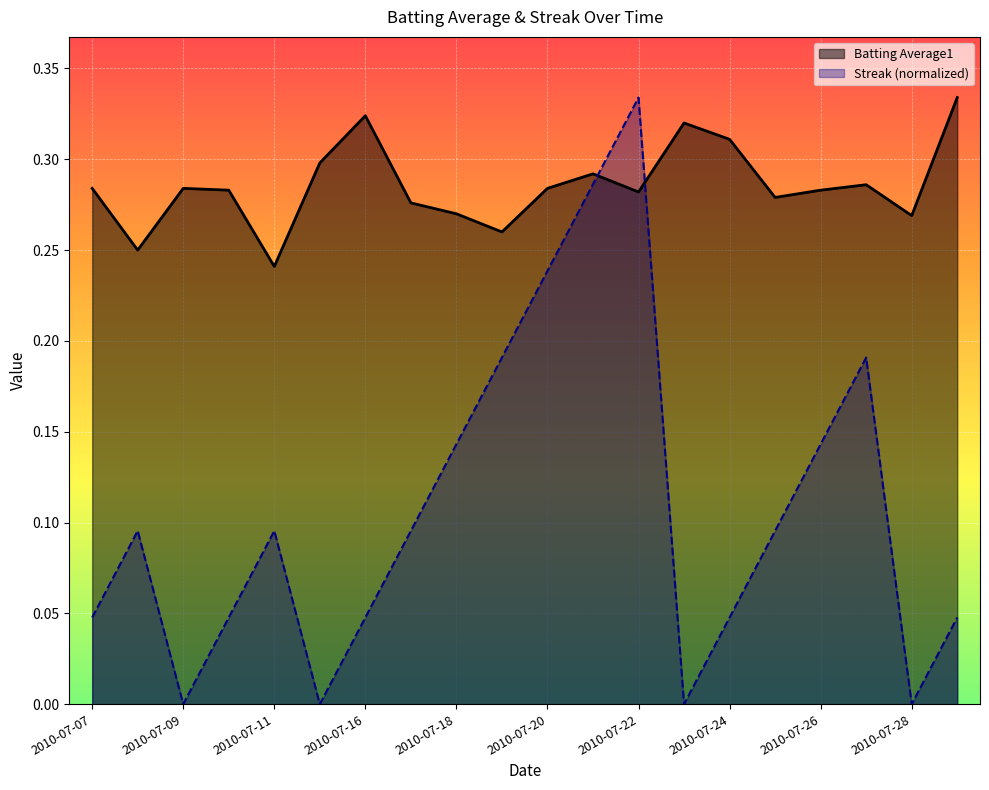

What is the spread (max minus min) of values at 2010-07-07?

0.2